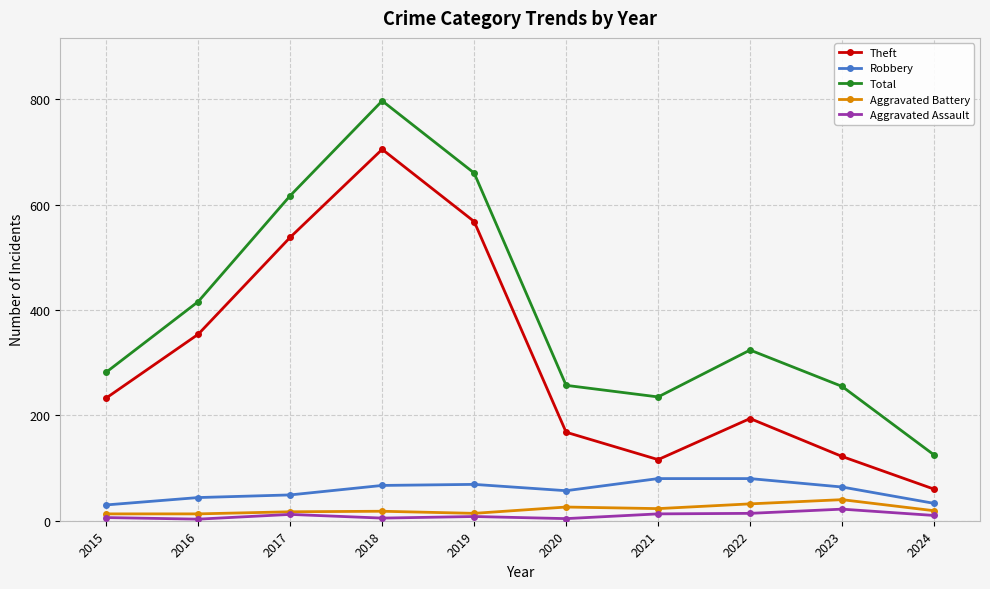

Count the number of categories in the chart.

10